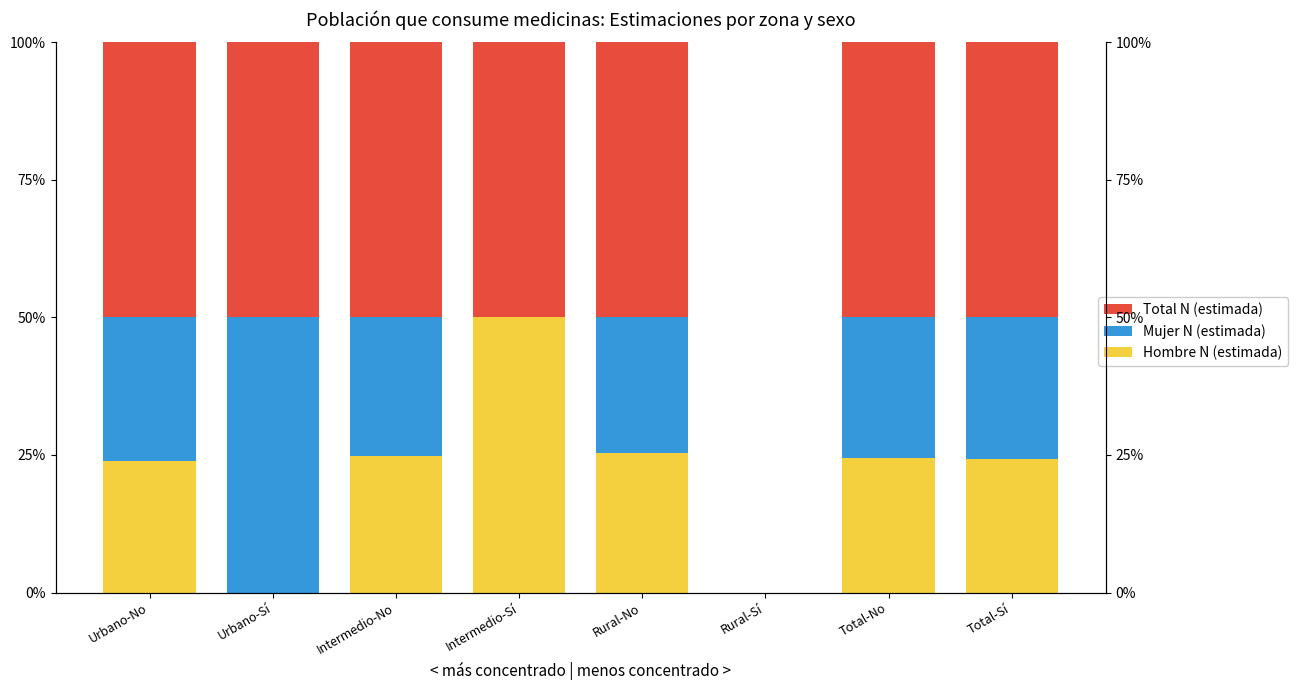

Where is Mujer N (estimada) nearest to the value 25?

Intermedio-No